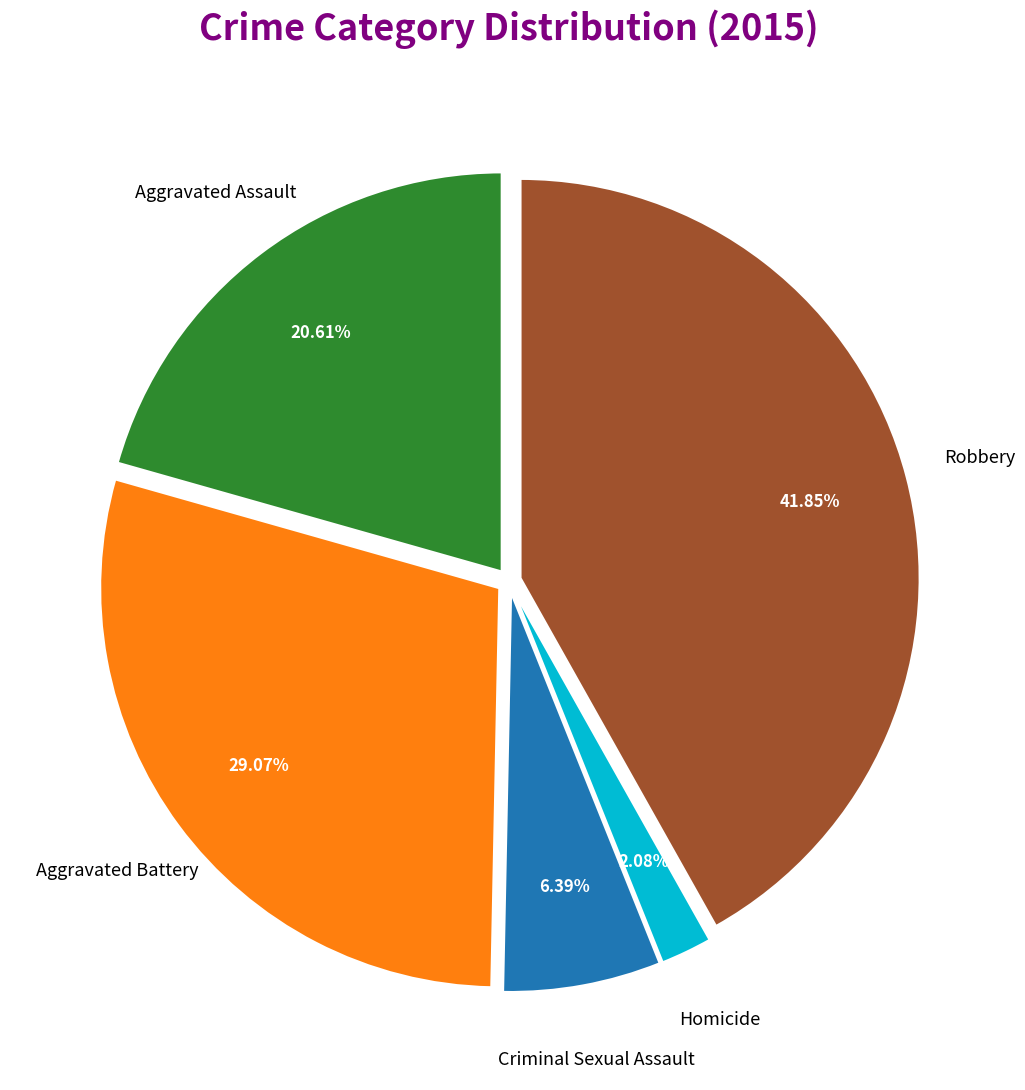

To the nearest percent, what is the difference between the largest and smallest slice percentages?

40%